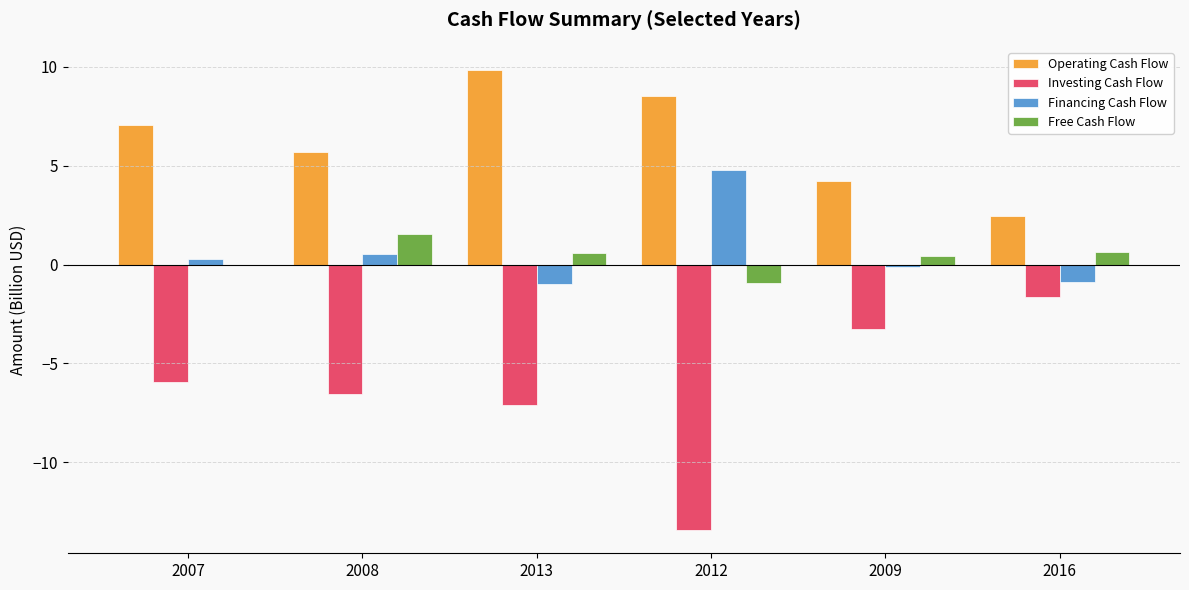

Which series has the largest total across all categories?

Operating Cash Flow